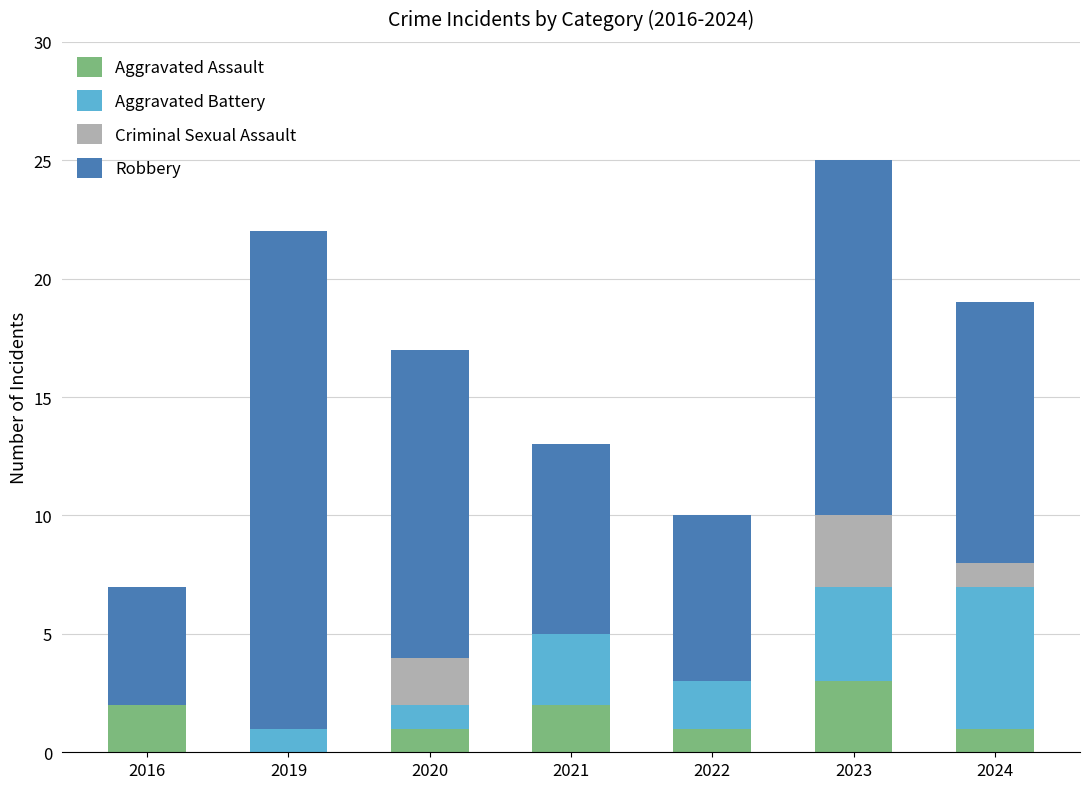

At which category is the sum across all series the highest?

2023